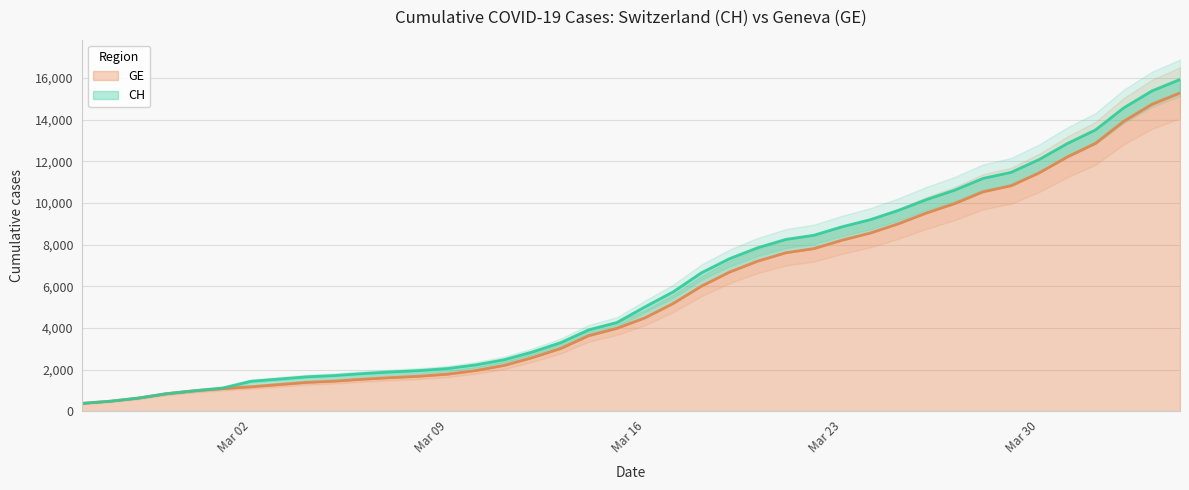

True or false: CH and GE cross at least once.

False